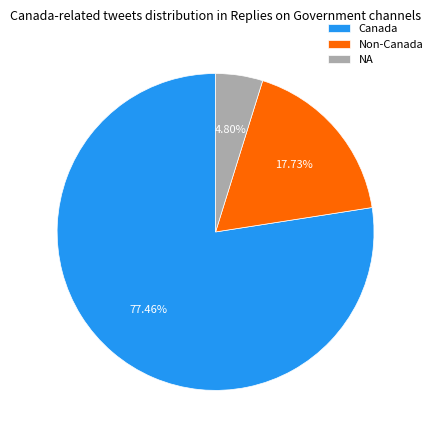

Which category has the biggest portion of the pie?

Canada